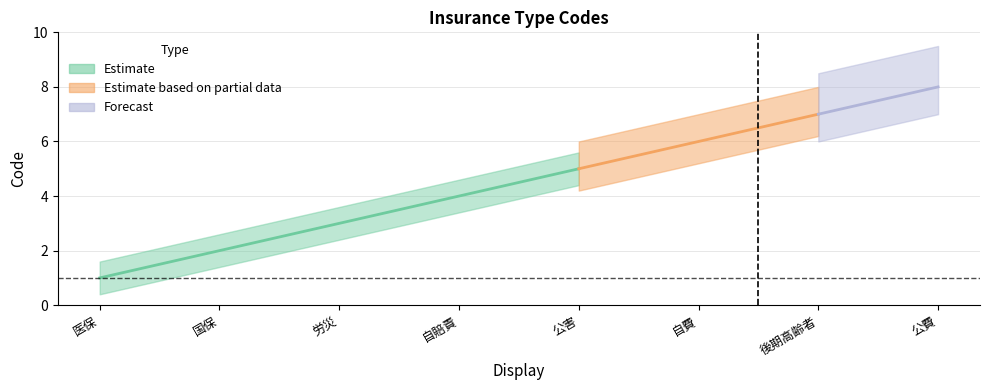

True or false: the data has more than 1 interior local peaks.

False